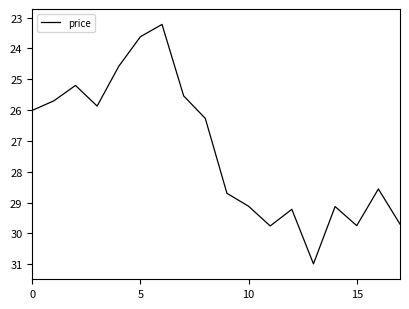

What is the minimum value shown in the chart?

23.2